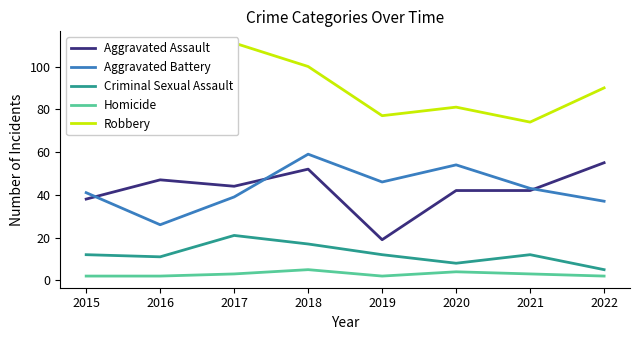

True or false: Criminal Sexual Assault has a value of 17 at 2018.

True